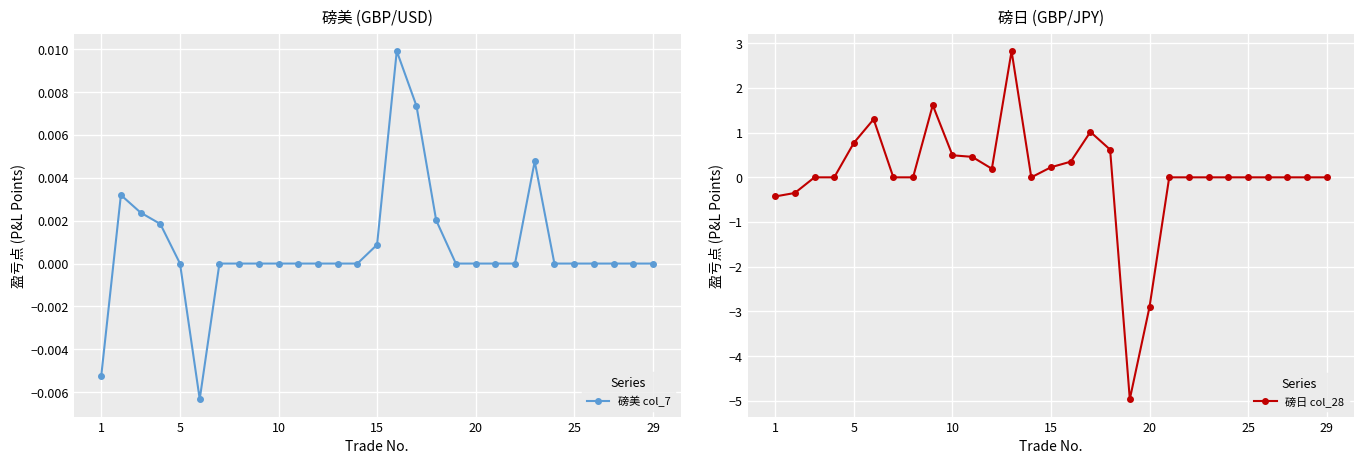

The 磅日 col_28 series shows 0.0 at 29. True or false?

True